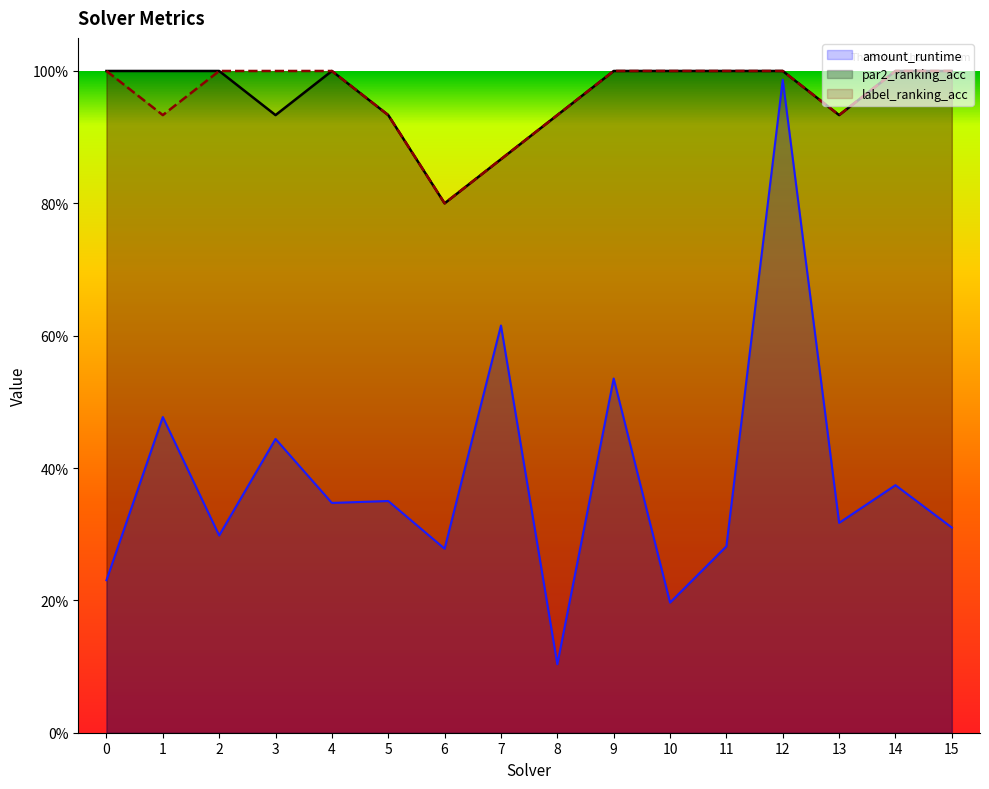

Which series has the largest range (max minus min)?

amount_runtime